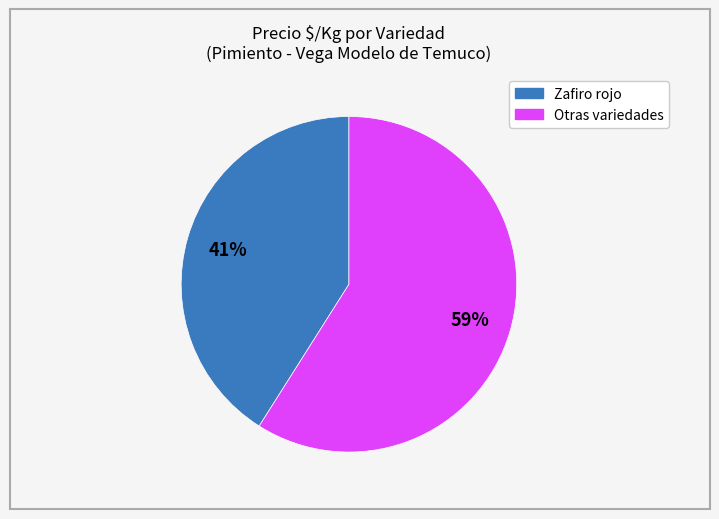

How many segments does this pie chart have?

2